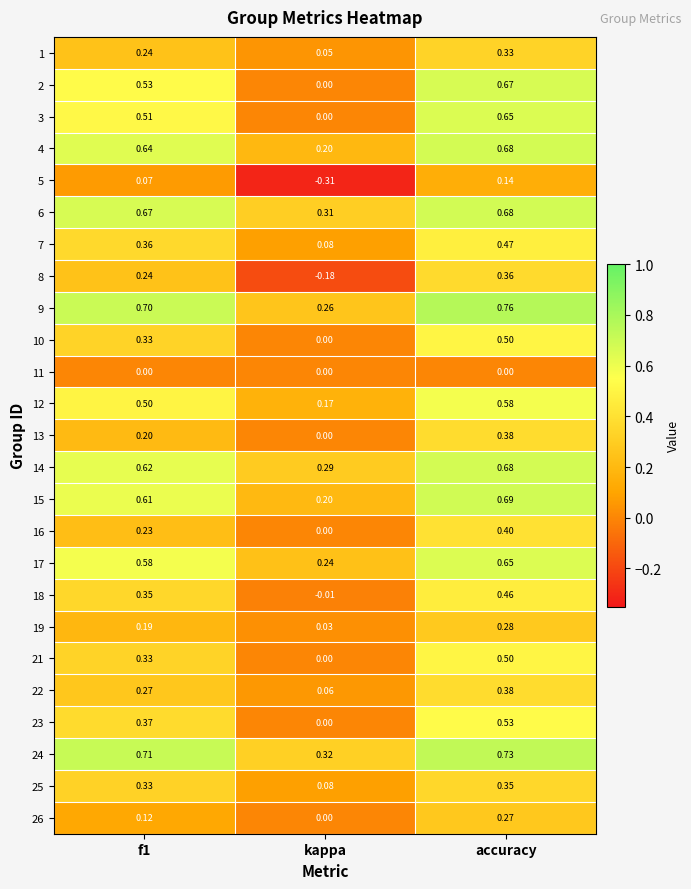

Between kappa and accuracy, which series saw the biggest shift?

2